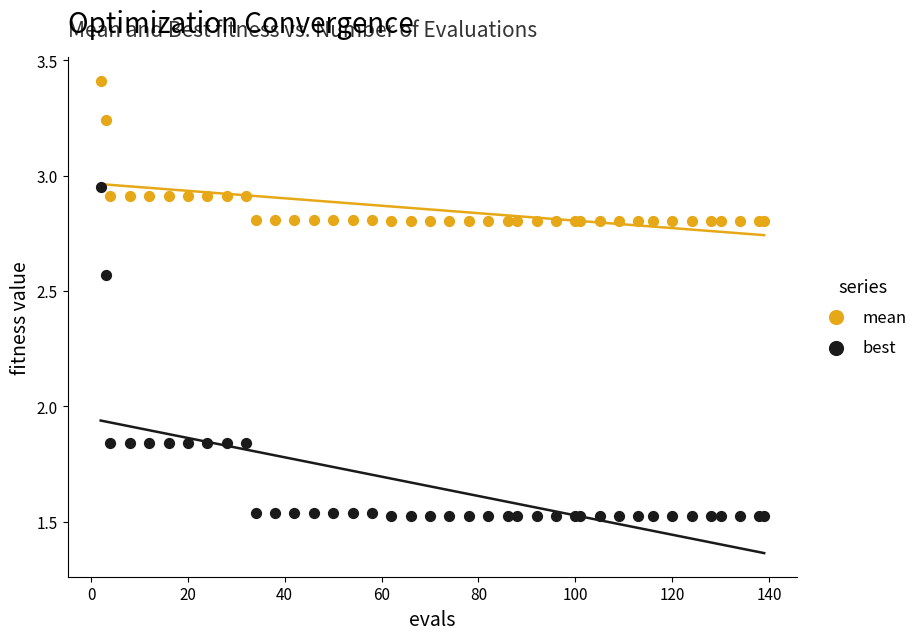

Which series has the largest Y range (max minus min)?

best